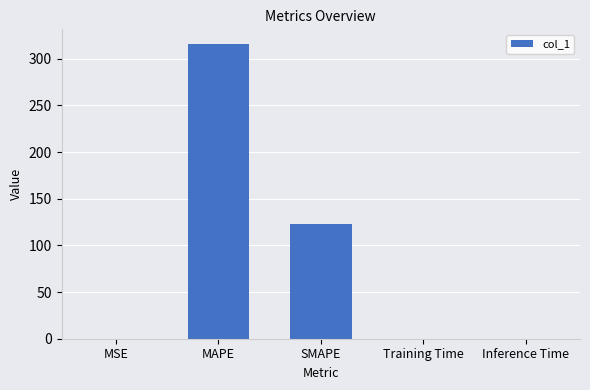

What is the maximum value shown in the chart?

315.6